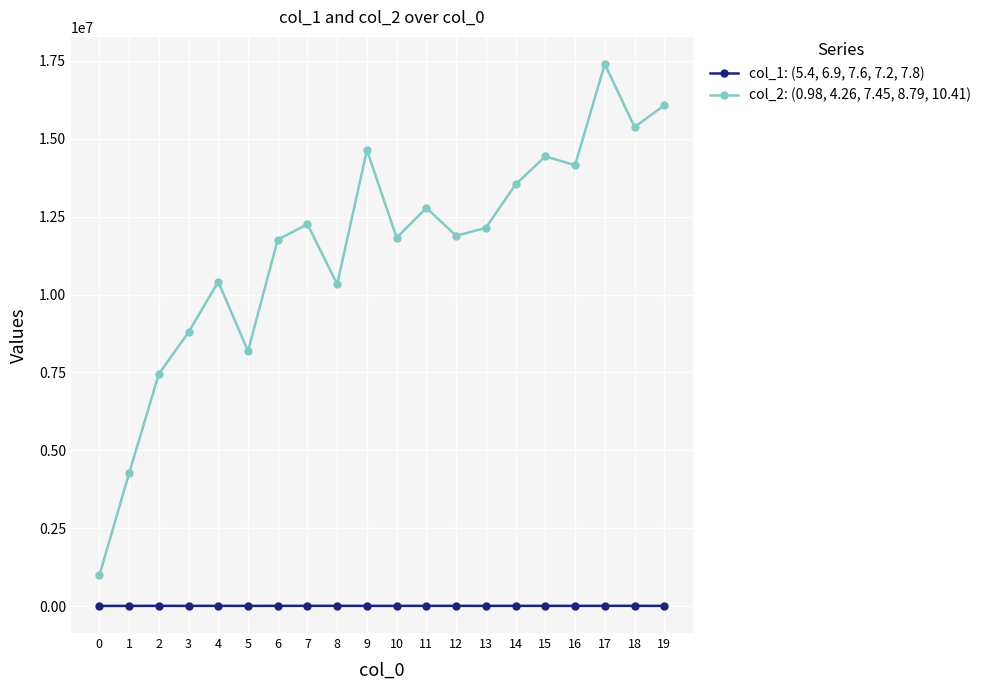

What is the approximate value of col_2: (0.98, 4.26, 7.45, 8.79, 10.41) at 15, to the nearest 10?

14437040